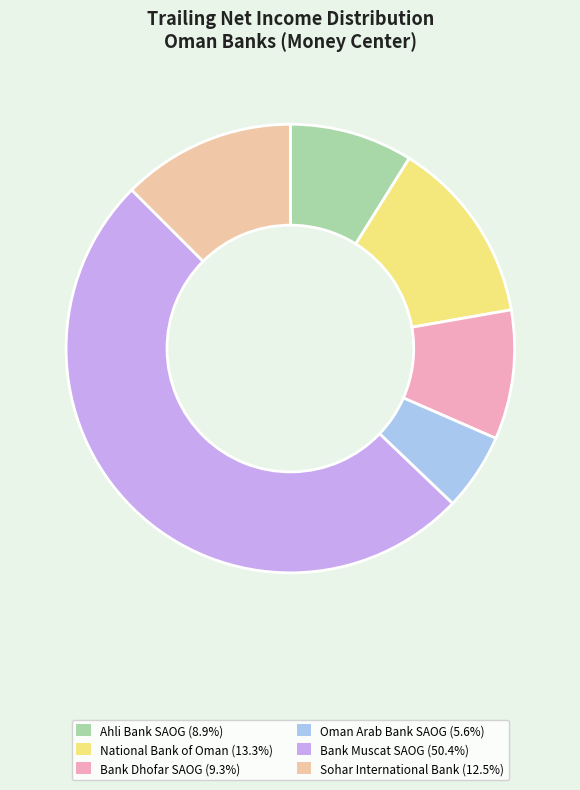

What is the smallest slice in the pie chart?

Oman Arab Bank SAOG